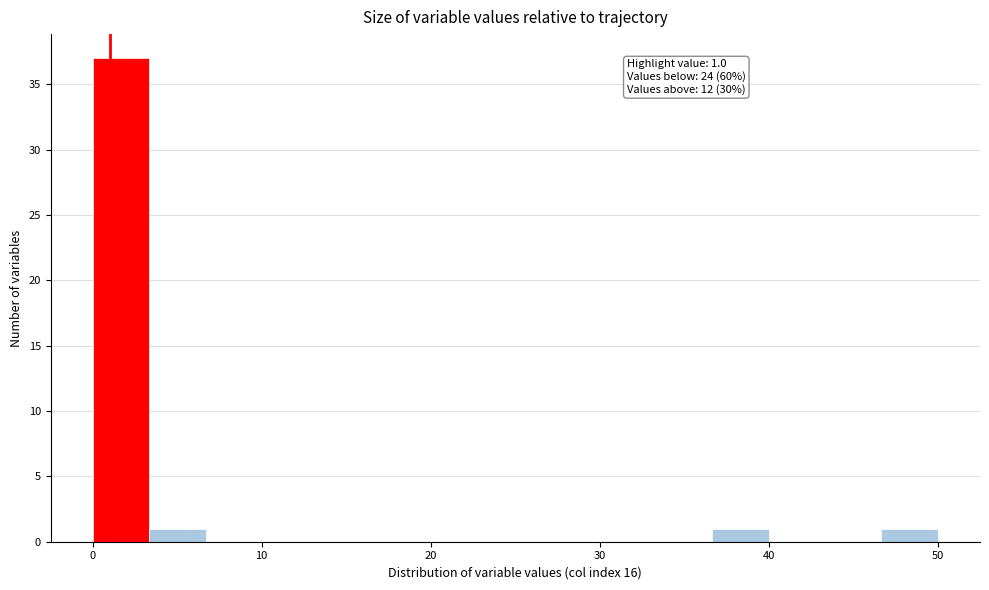

Read against the x-axis, roughly where is the centre of the tallest bar?

2